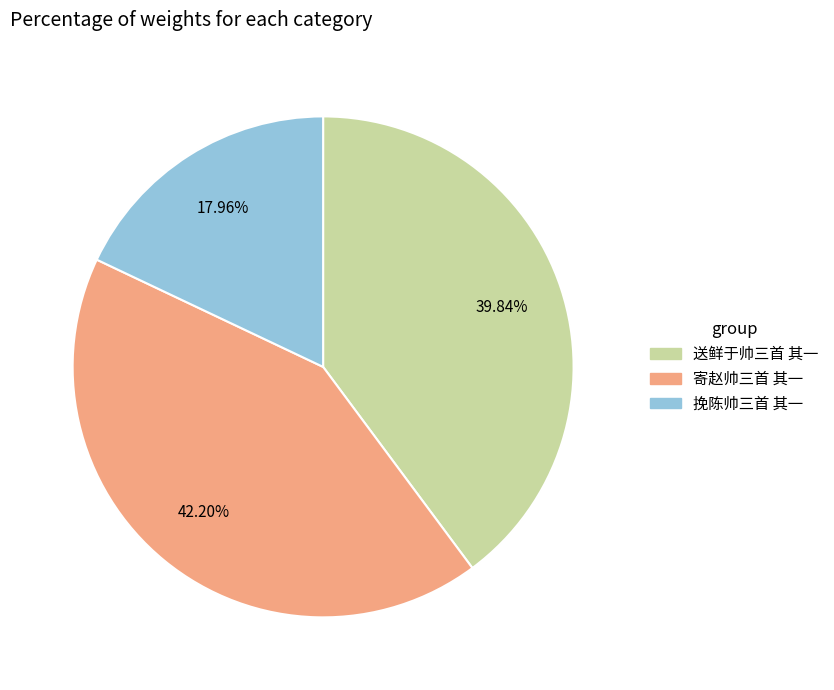

To the nearest percent, what is the difference between the largest and smallest slice percentages?

24%